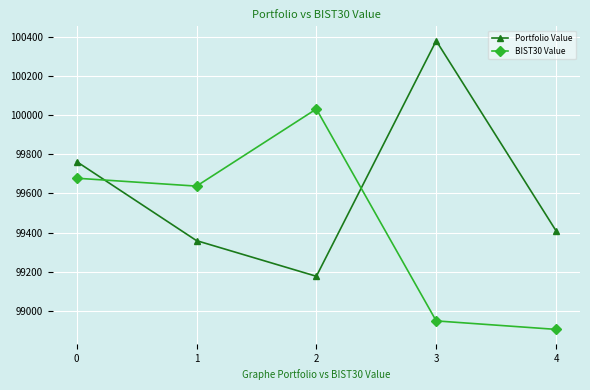

At which label does Portfolio Value reach its minimum?

2